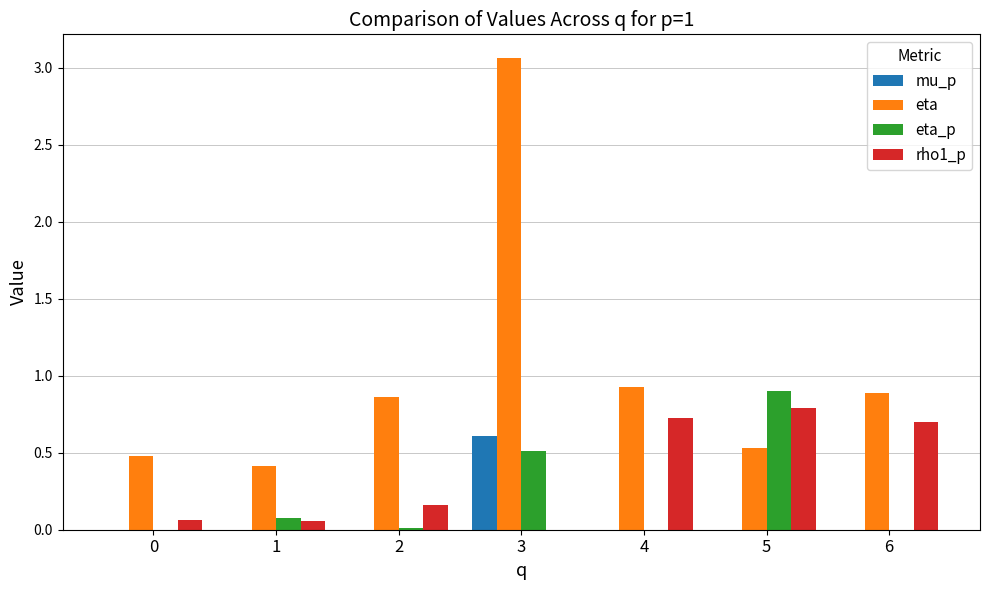

True or false: mu_p has a value of 0.0 at 0.

True